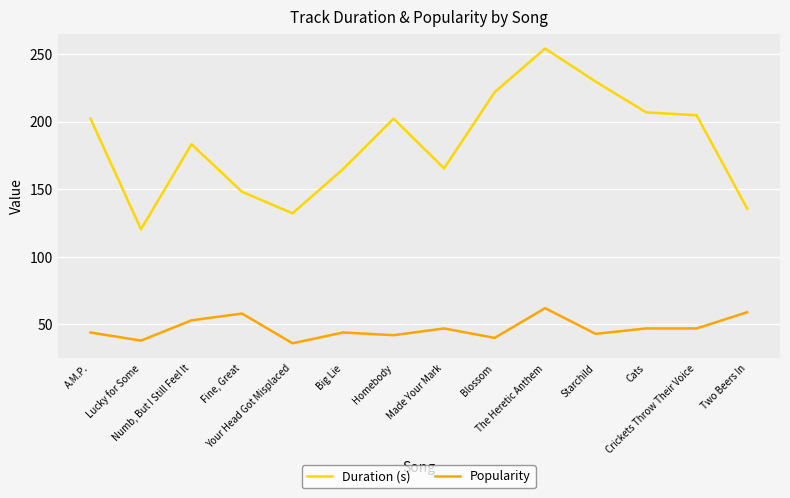

At which label does Duration (s) first exceed 202?

A.M.P.